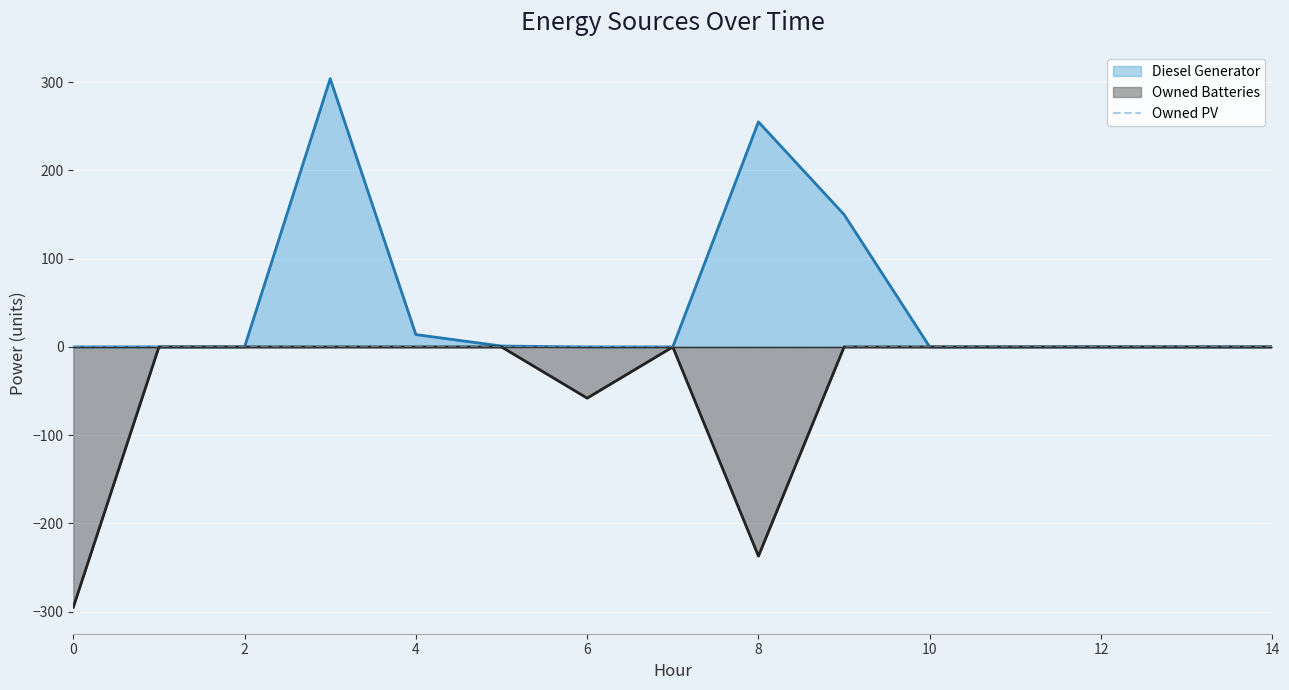

True or false: Diesel Generator and Owned Batteries intersect in this chart.

False